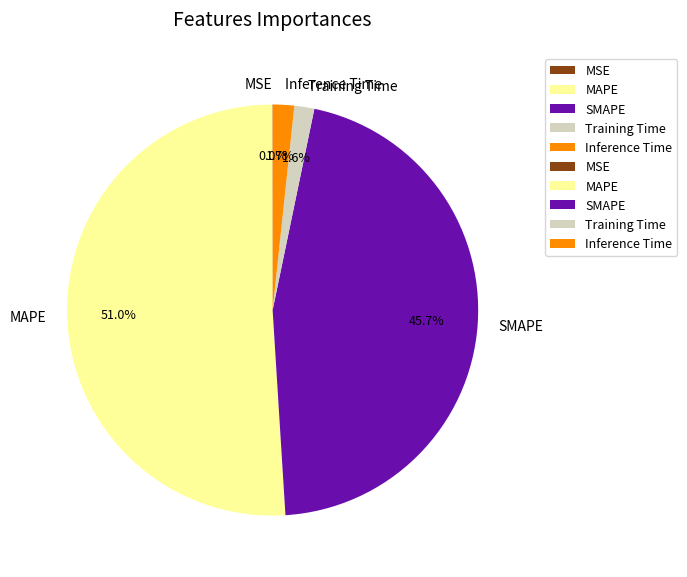

What is the majority slice?

MAPE